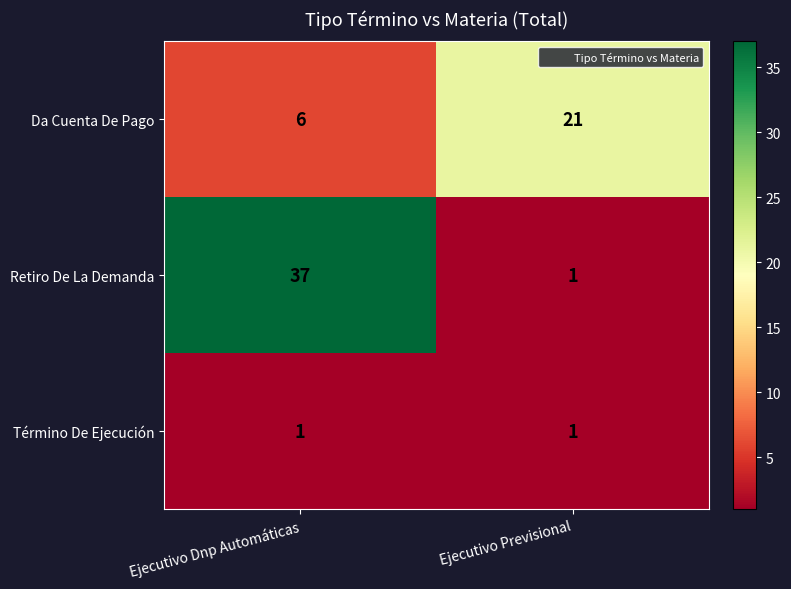

Which category has the highest value across all series?

Ejecutivo Dnp Automáticas